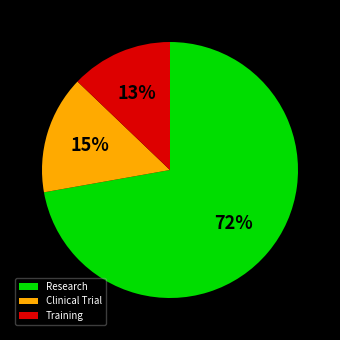

The Clinical Trial slice represents 15% of the pie. True or false?

True